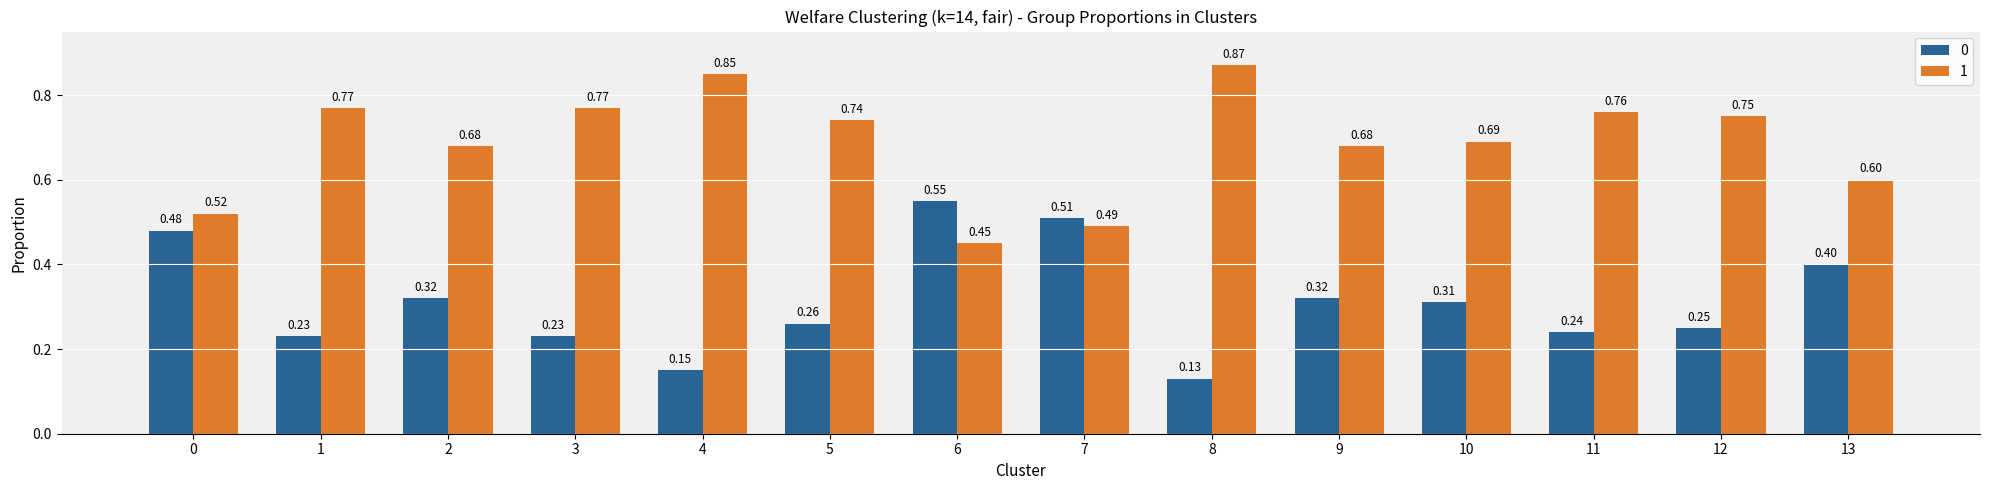

What is the total value across all series at 11?

1.0